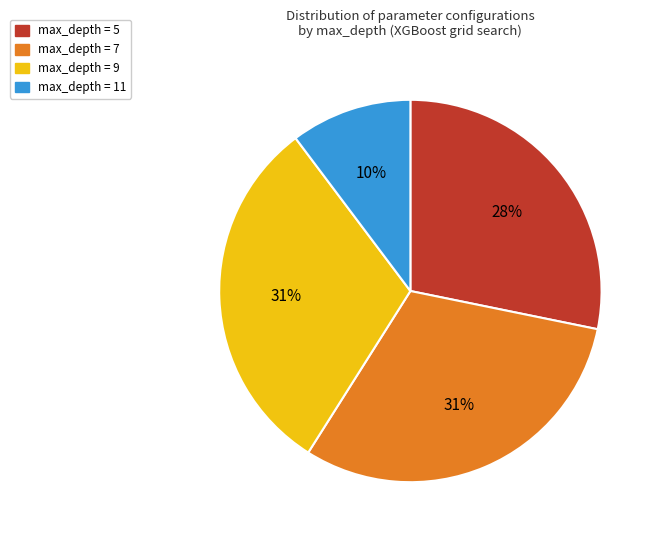

To the nearest percent, what is the difference between the largest and smallest slice percentages?

21%